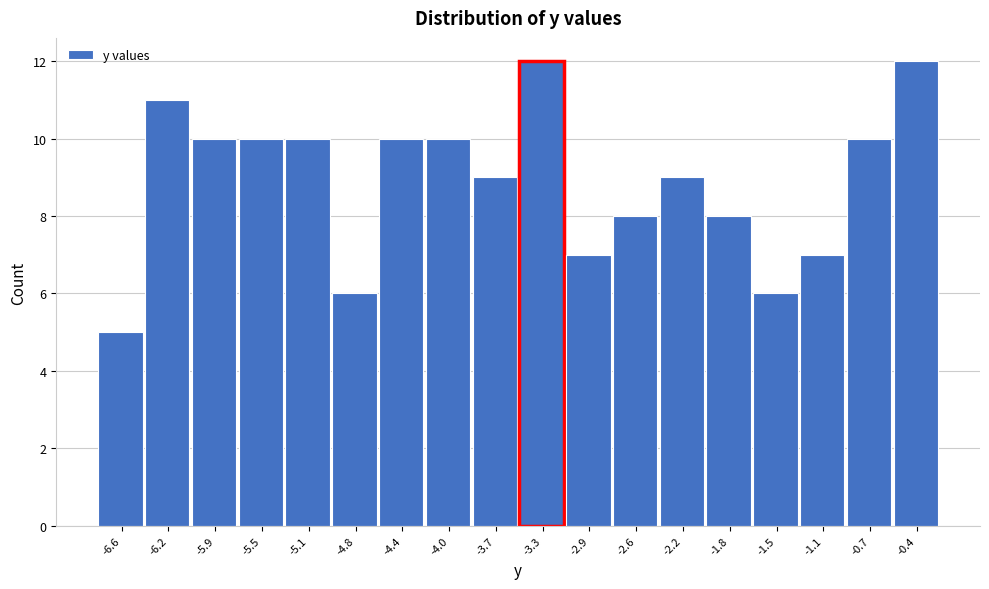

Reading right to left, transcribe all the data shown in this chart.

-0.4=12	-0.7=10	-1.1=7	-1.5=6	-1.8=8	-2.2=9	-2.6=8	-2.9=7	-3.3=12	-3.7=9	-4.0=10	-4.4=10	-4.8=6	-5.1=10	-5.5=10	-5.9=10	-6.2=11	-6.6=5